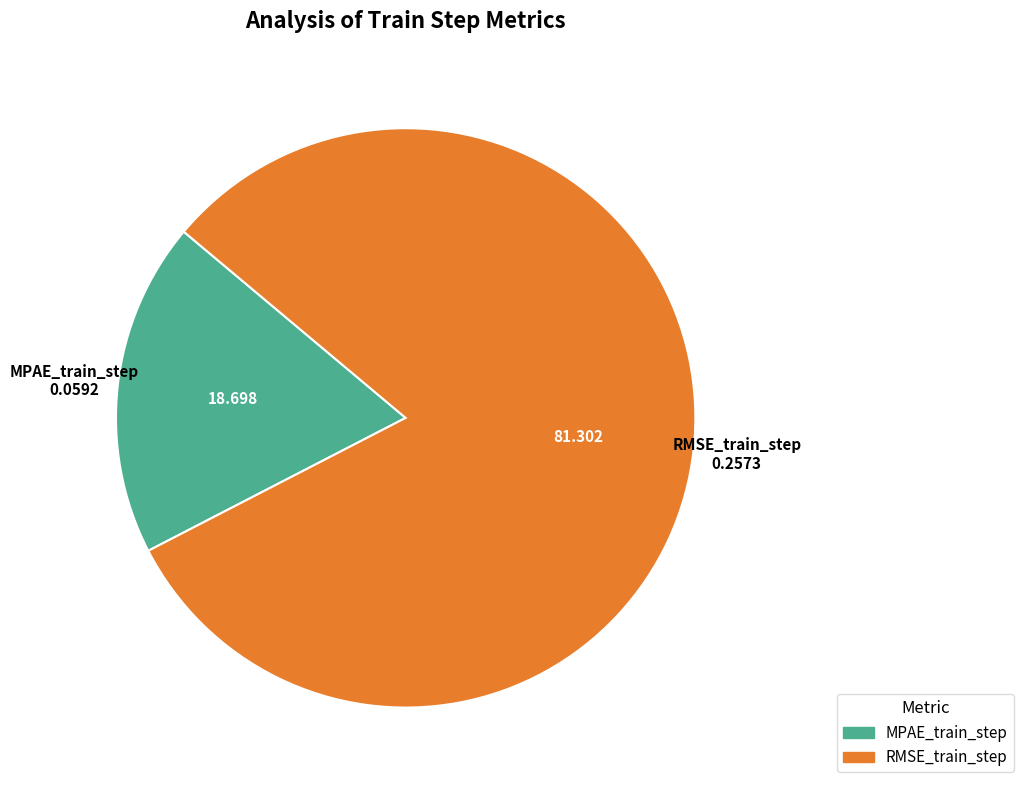

Combined, do MPAE_train_step and RMSE_train_step account for over 50%?

Yes